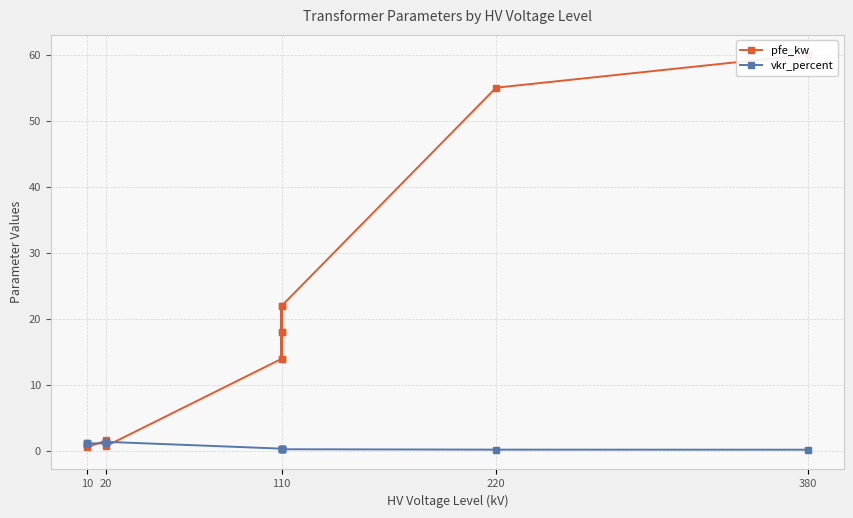

Where is pfe_kw nearest to the value 30?

110